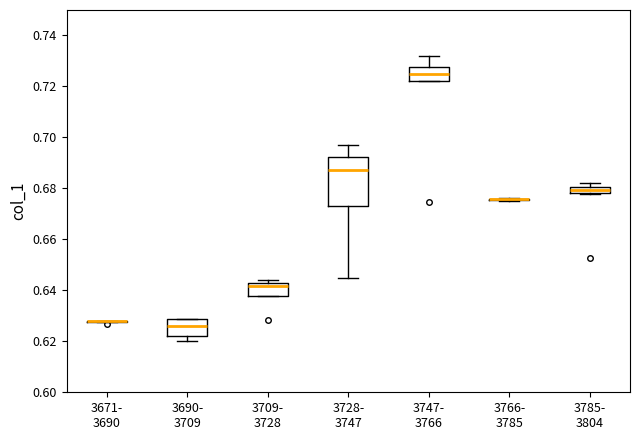

Comparing the boxes themselves (not the whiskers), which one is the tallest?

3728- 3747